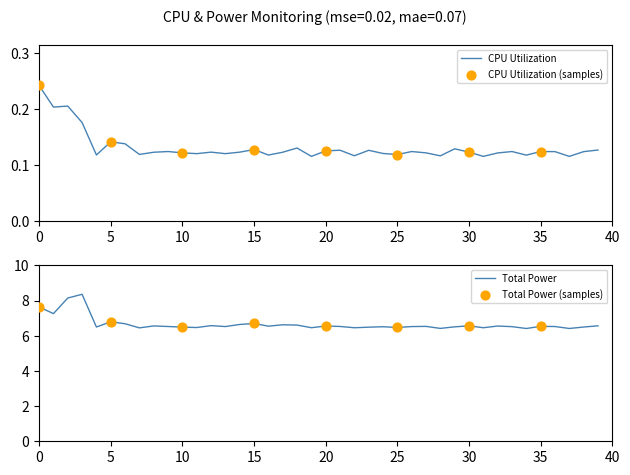

What are all the series names shown in the legend?

Total Power, CPU Utilization